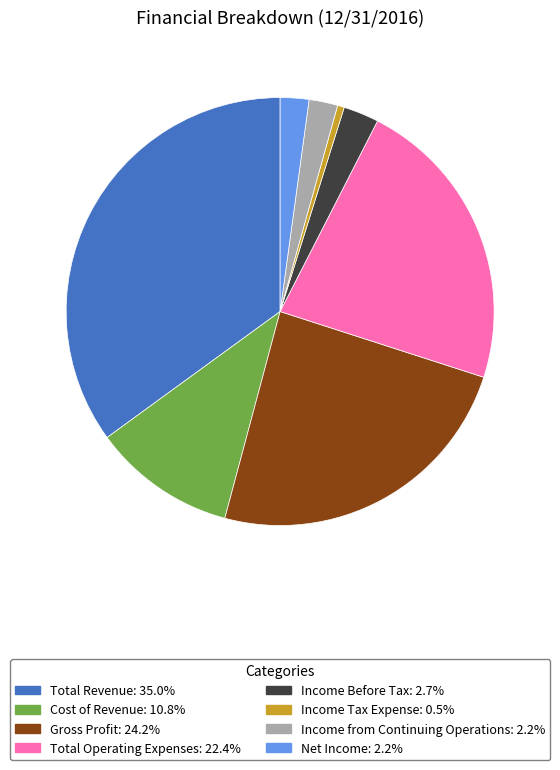

Between Gross Profit and Income from Continuing Operations, which is larger?

Gross Profit